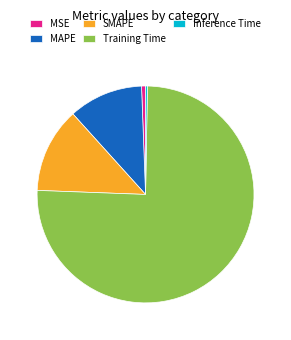

Which has a higher value, SMAPE or Inference Time?

SMAPE